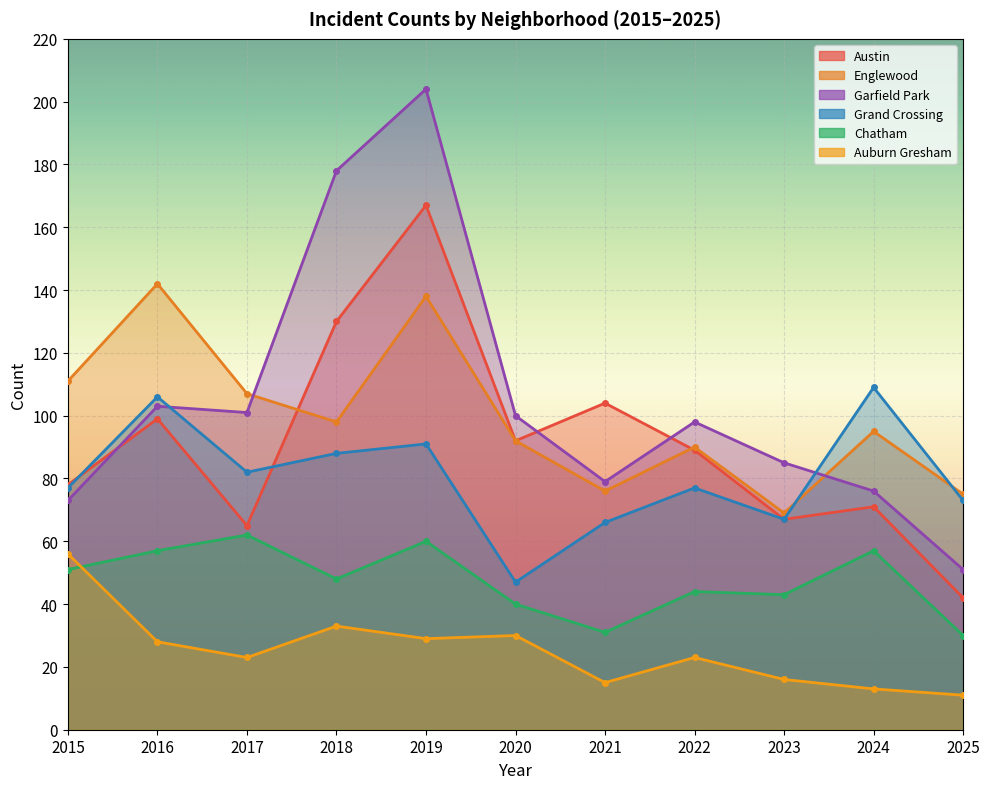

Does the chart display data point markers on the line(s)?

Yes